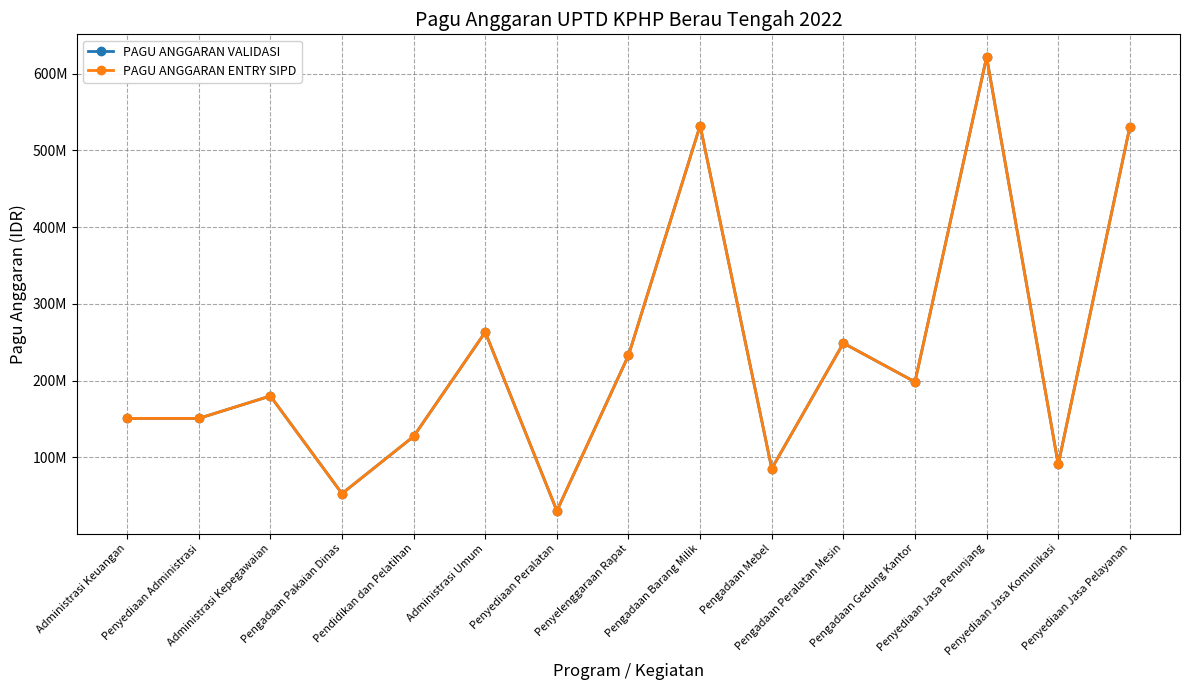

Reading left to right, transcribe all the data shown in this chart.

PAGU ANGGARAN VALIDASI: 150713900	150713900	179925000	52725000	127200000	263168000	30268000	232900000	532410800	85291000	248827000	198292800	621667500	90754700	530912800
PAGU ANGGARAN ENTRY SIPD: 150713900	150713900	179925000	52725000	127200000	263168000	30268000	232900000	532410800	85291000	248827000	198292800	621667500	90754700	530912800